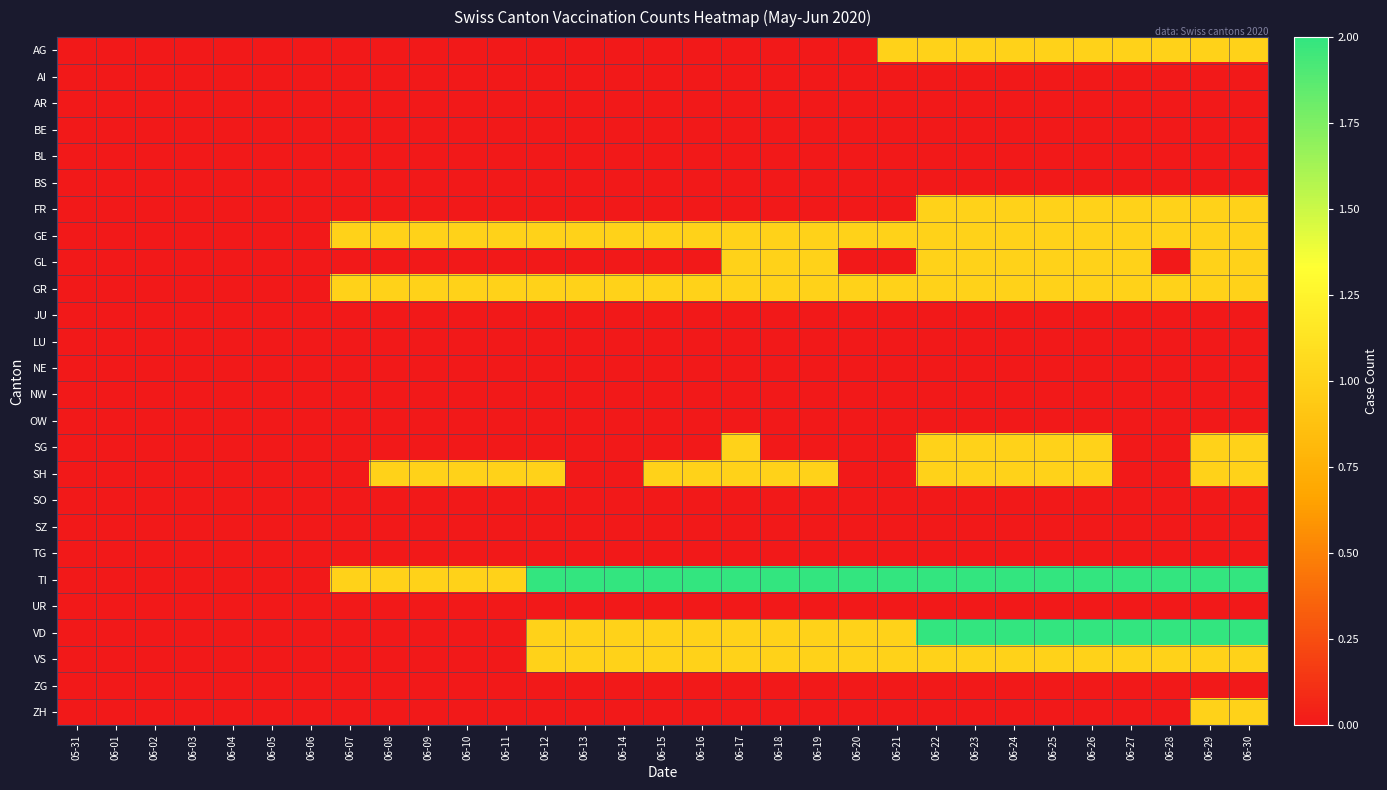

At 06-05, list the series in order from largest to smallest.

AG, AI, AR, BE, BL, BS, FR, GE, GL, GR, JU, LU, NE, NW, OW, SG, SH, SO, SZ, TG, TI, UR, VD, VS, ZG, ZH